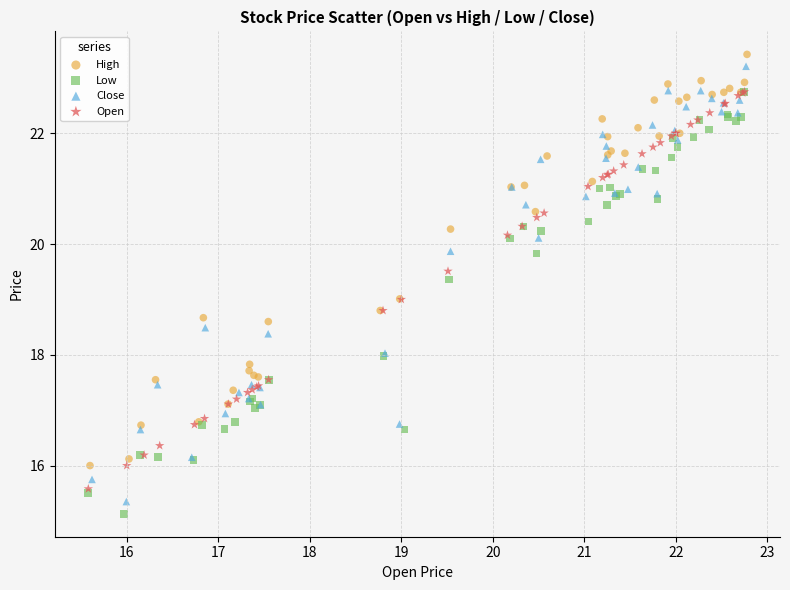

Which series contains the lowest Y value?

Low